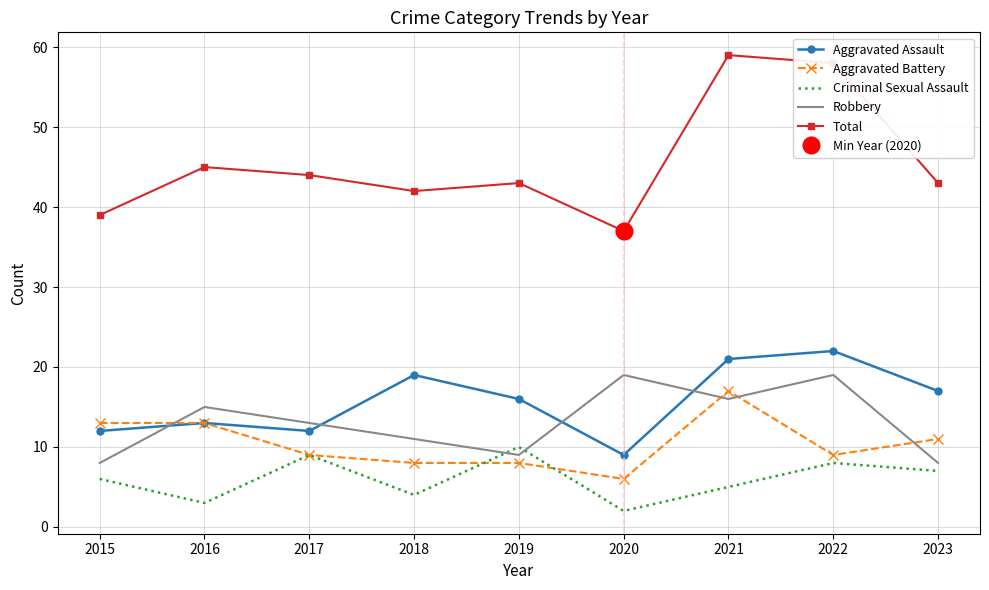

How many times do Criminal Sexual Assault and Aggravated Battery cross each other?

2